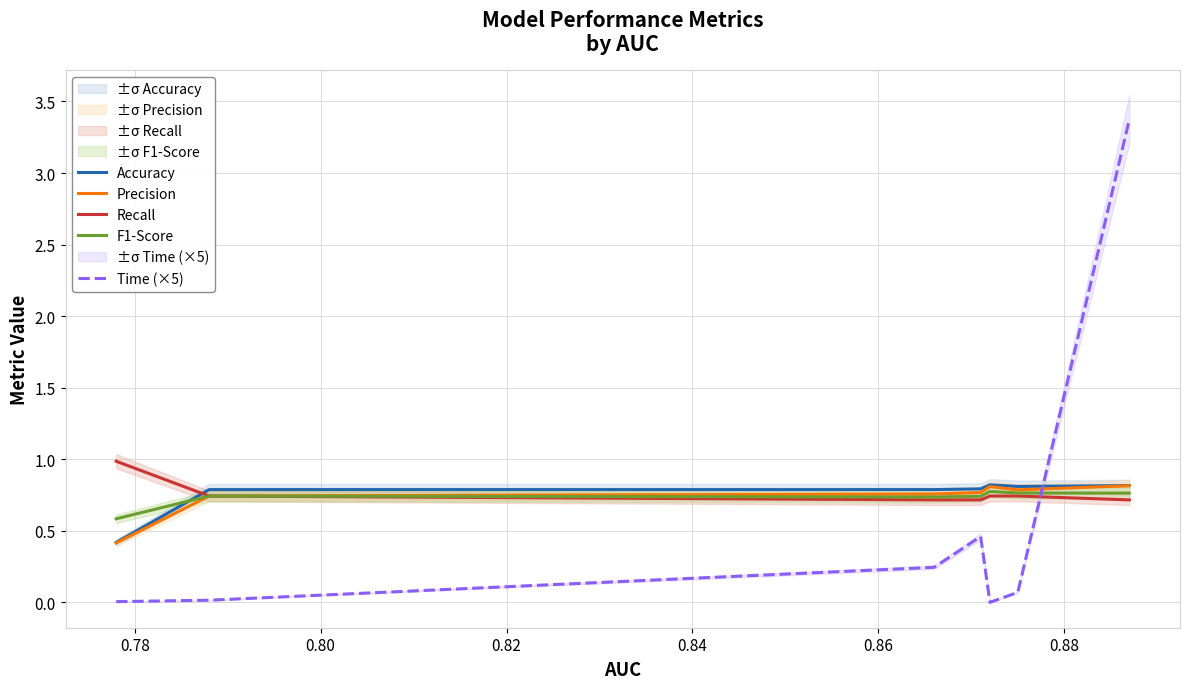

Which series ends up on top after the final intersection of Time (×5) and Recall?

Time (×5)